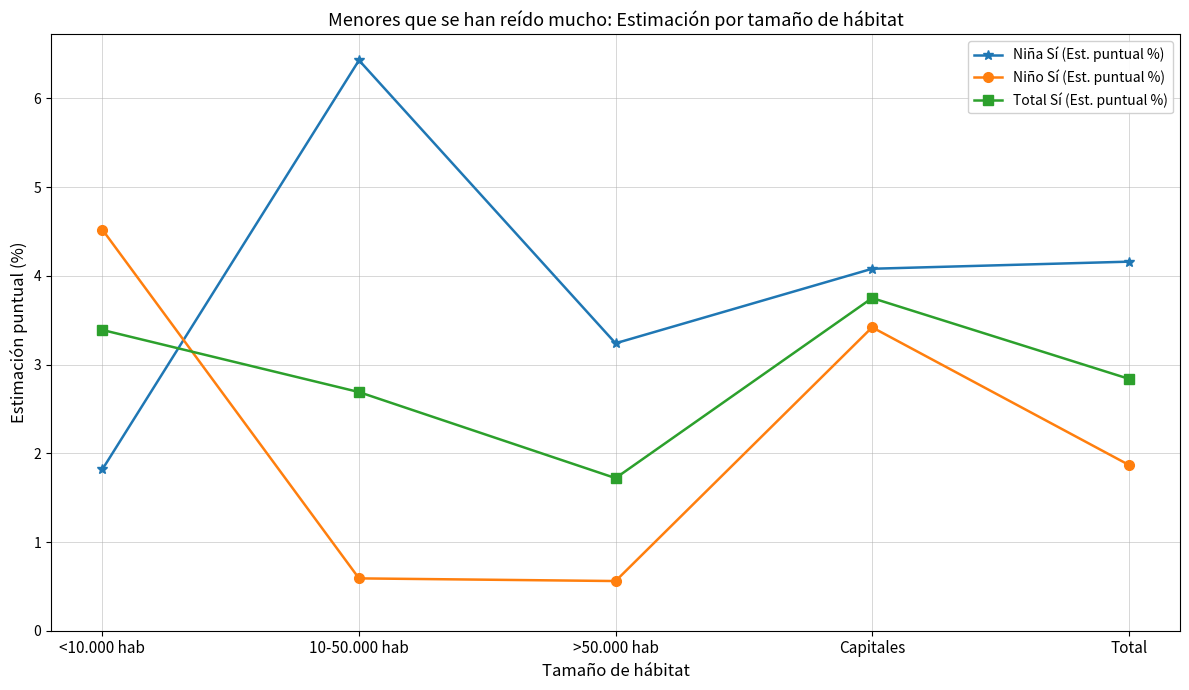

Rank the series at 10-50.000 hab from highest to lowest value.

Niña Sí (Est. puntual %), Total Sí (Est. puntual %), Niño Sí (Est. puntual %)